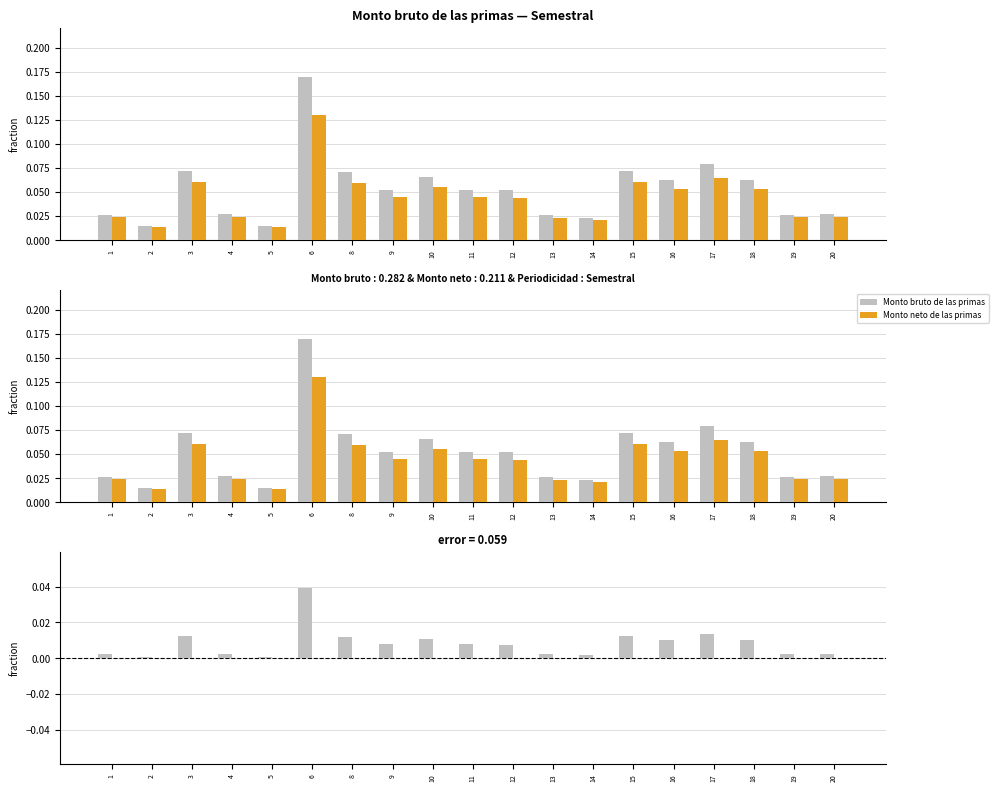

At 1, list the series in order from smallest to largest.

Monto neto de las primas, Monto bruto de las primas